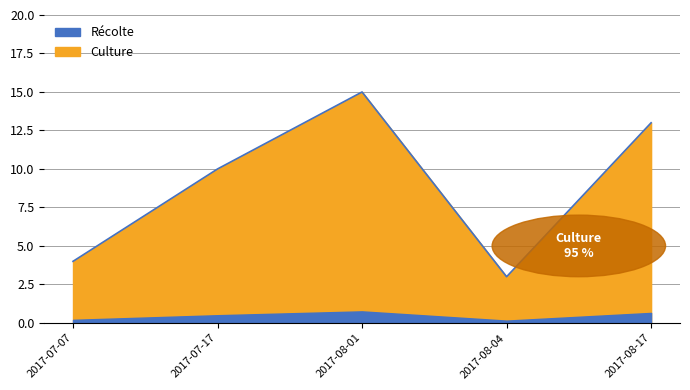

Where is the first local maximum?

2017-08-01